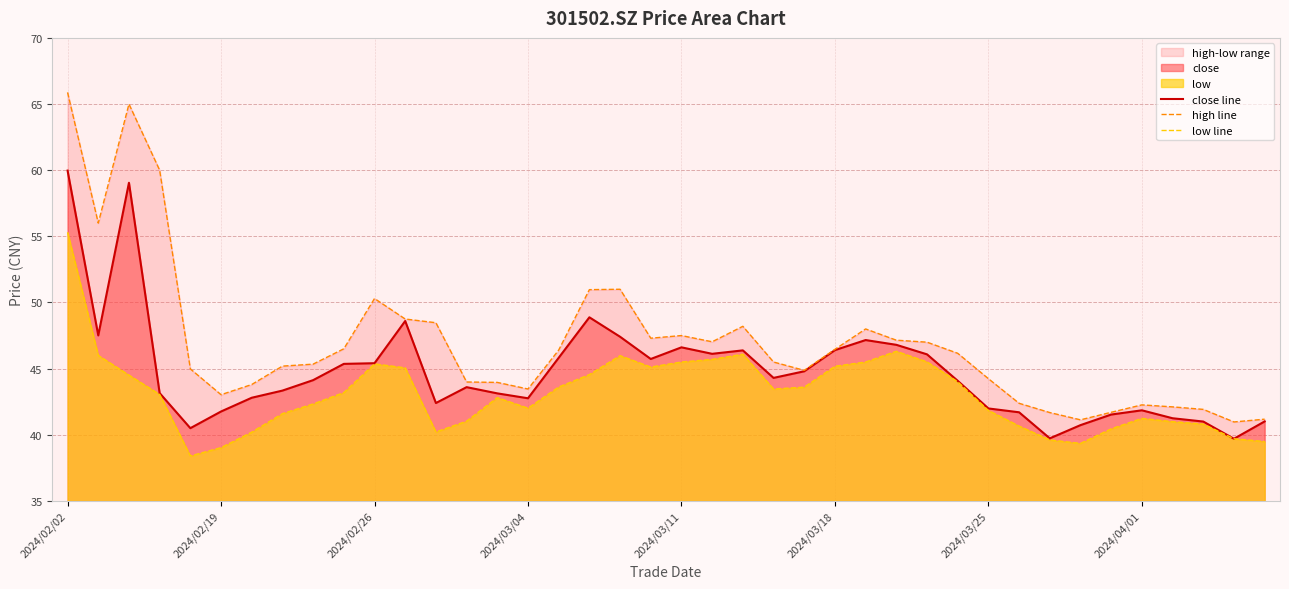

Does the chart have visible grid lines?

Yes